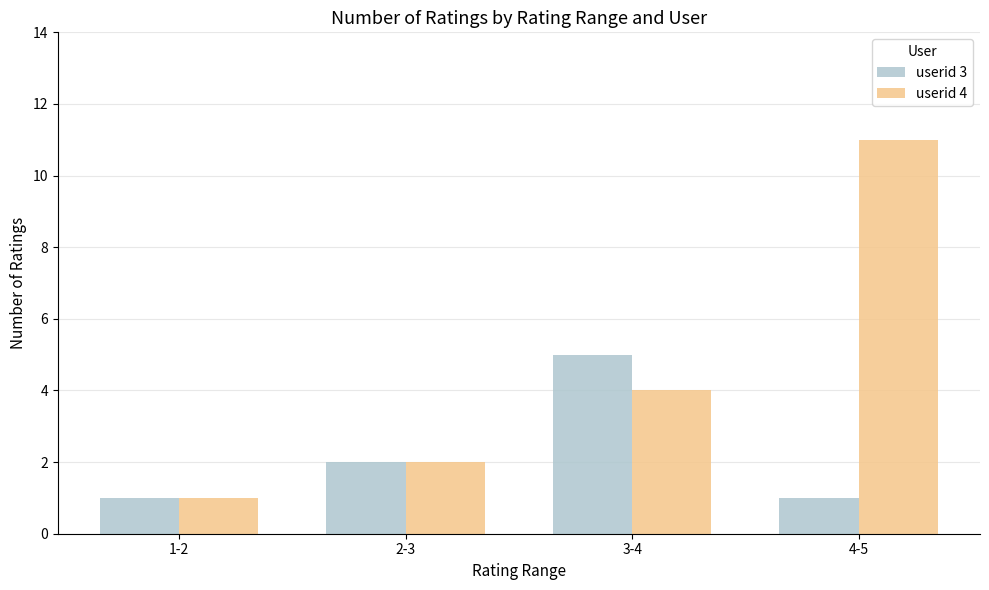

What is the total value across all series at 3-4?

9